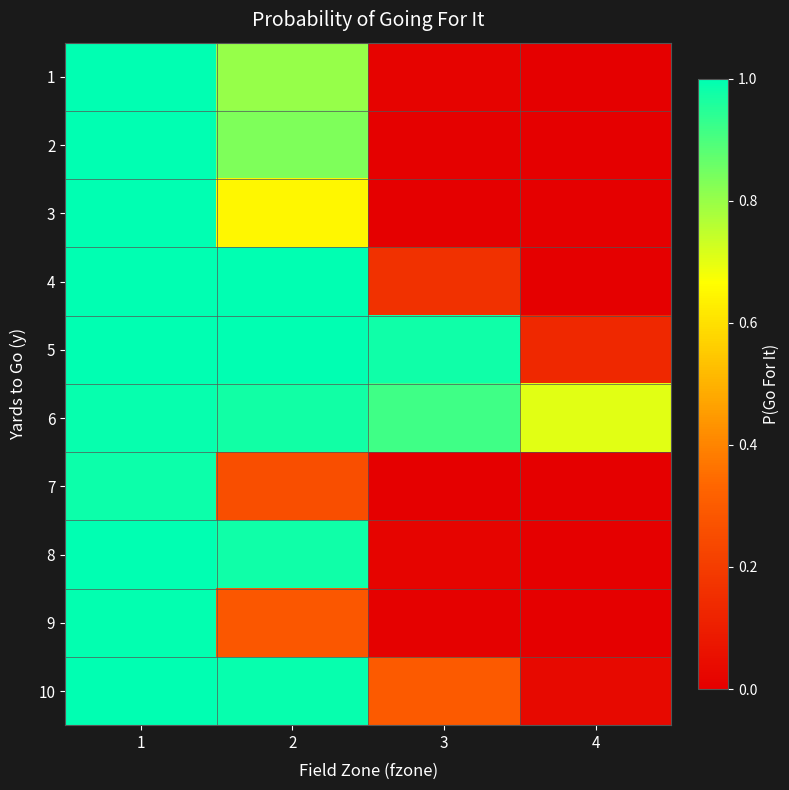

At which category is the sum across all series the highest?

1